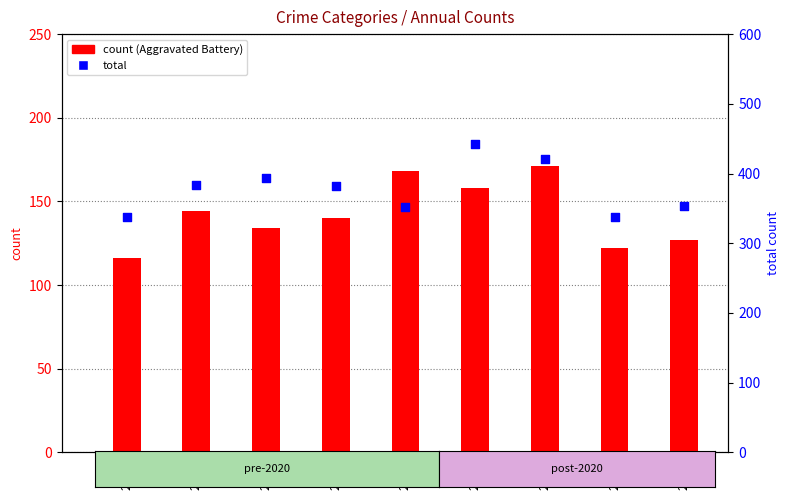

At how many categories does at least one series exceed 292?

9